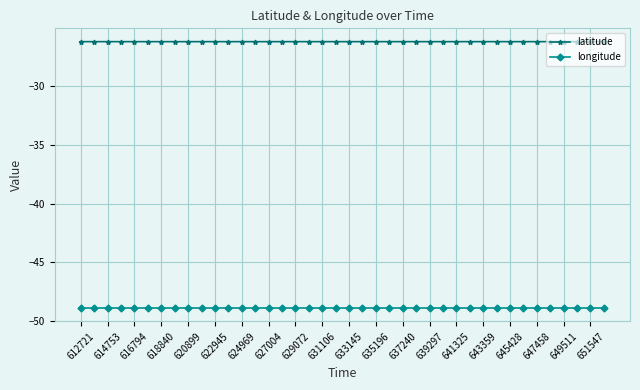

Which series has the largest total across all categories?

latitude